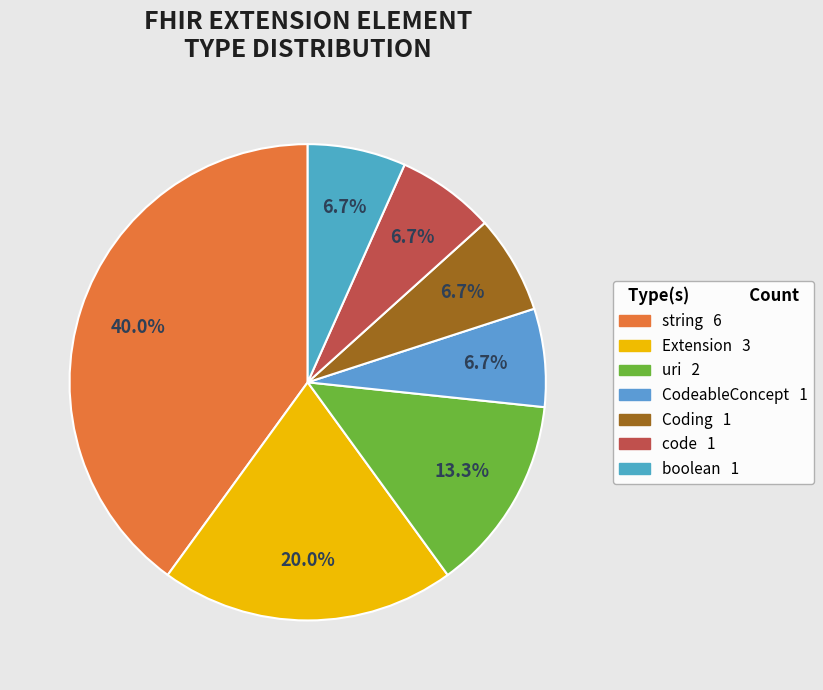

To the nearest percent, what is the difference between the largest and smallest slice percentages?

33%